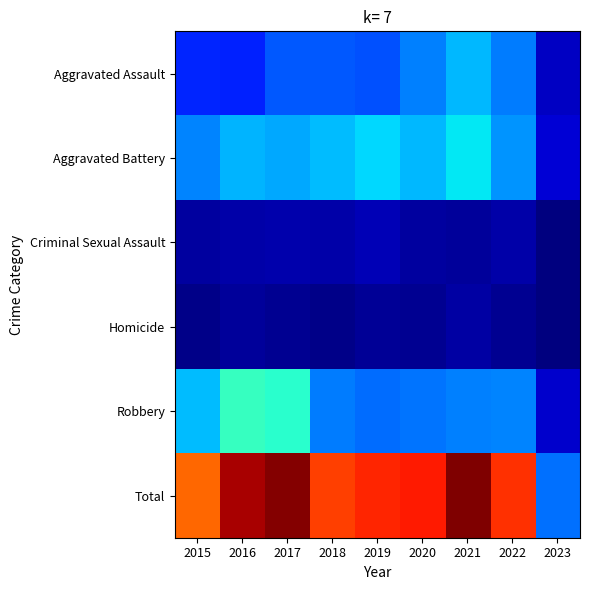

Reading left to right, extract all data points from this chart.

Aggravated Assault: 2015=160	2016=154	2017=207	2018=206	2019=197	2020=242	2021=292	2022=239	2023=64
Aggravated Battery: 2015=246	2016=288	2017=277	2018=297	2019=321	2020=294	2021=336	2022=261	2023=79
Criminal Sexual Assault: 2015=34	2016=43	2017=47	2018=40	2019=51	2020=36	2021=32	2022=40	2023=7
Homicide: 2015=17	2016=29	2017=24	2018=15	2019=27	2020=24	2021=37	2022=23	2023=8
Robbery: 2015=297	2016=394	2017=381	2018=237	2019=224	2020=233	2021=244	2022=245	2023=70
Total: 2015=754	2016=908	2017=936	2018=795	2019=820	2020=829	2021=941	2022=808	2023=228